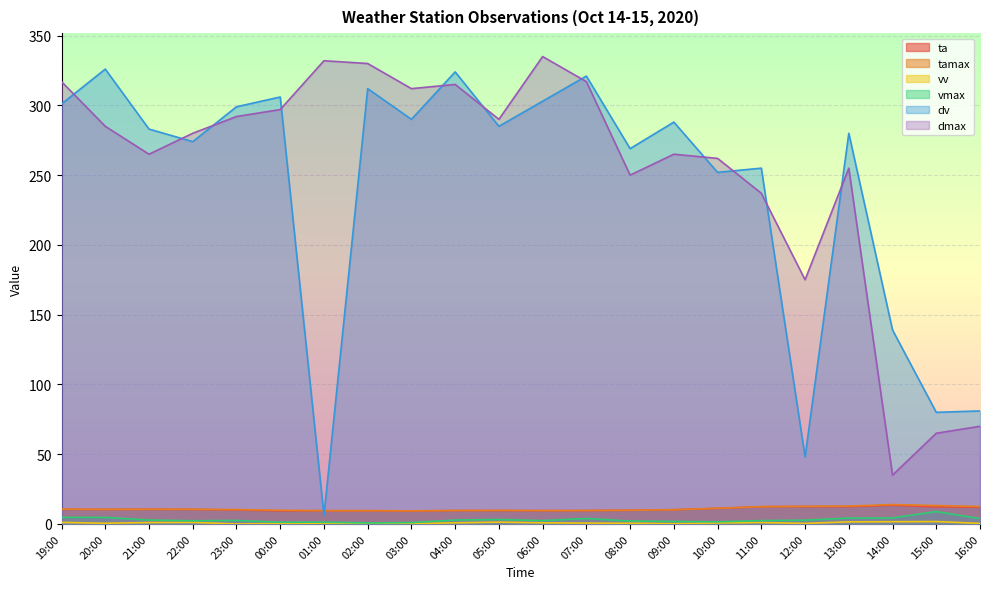

At which label does ta first exceed 10?

19:00